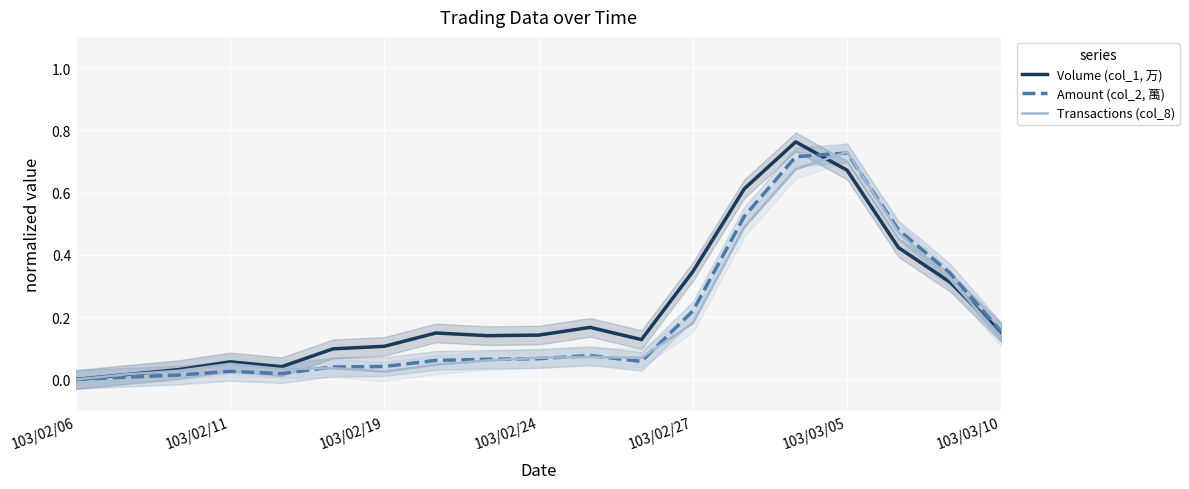

Is it true that Transactions (col_8) equals 0.1 at 103/02/11?

False